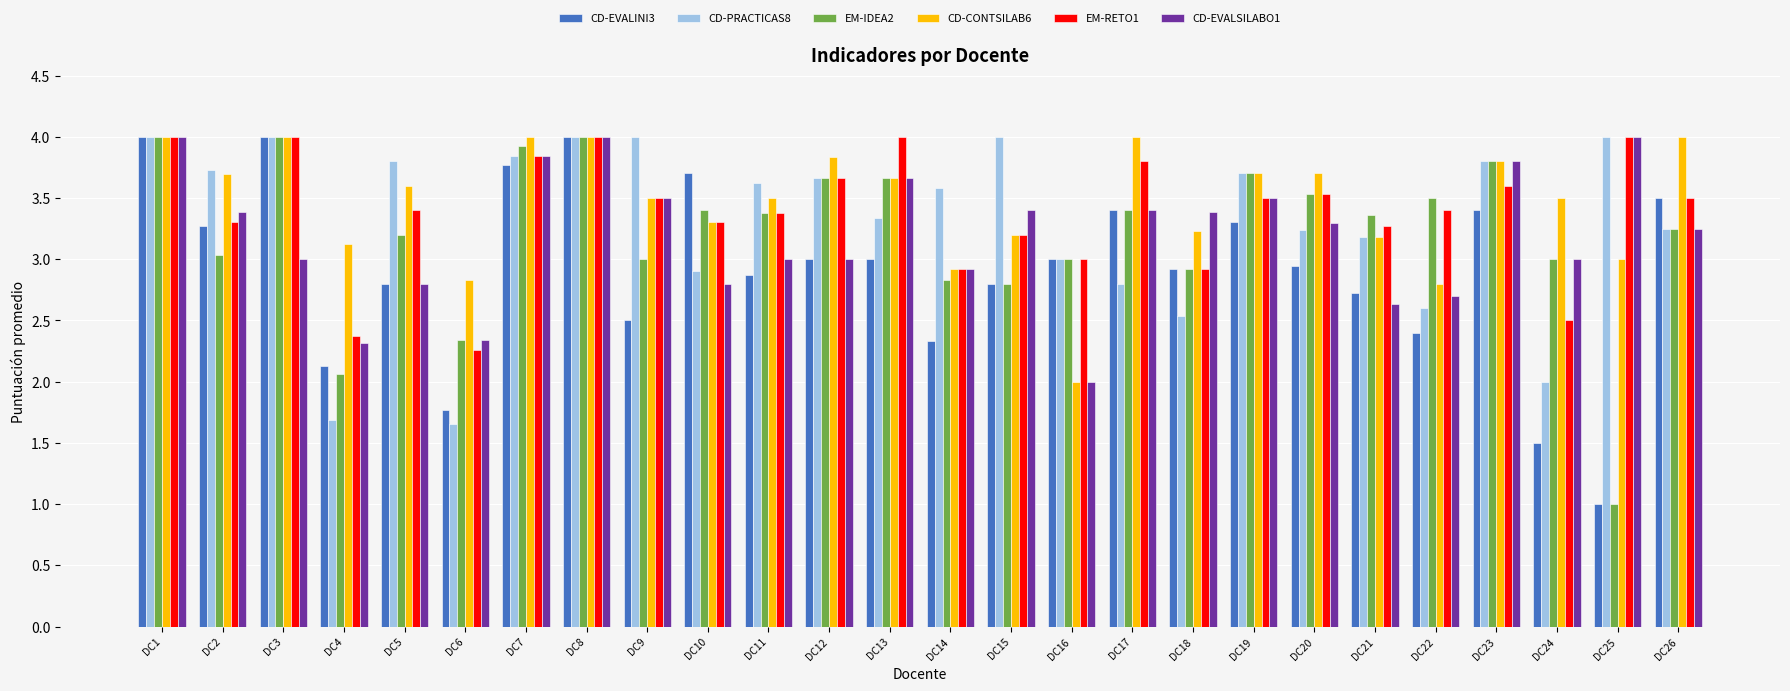

What is the approximate value of EM-RETO1 at DC4?

2.4